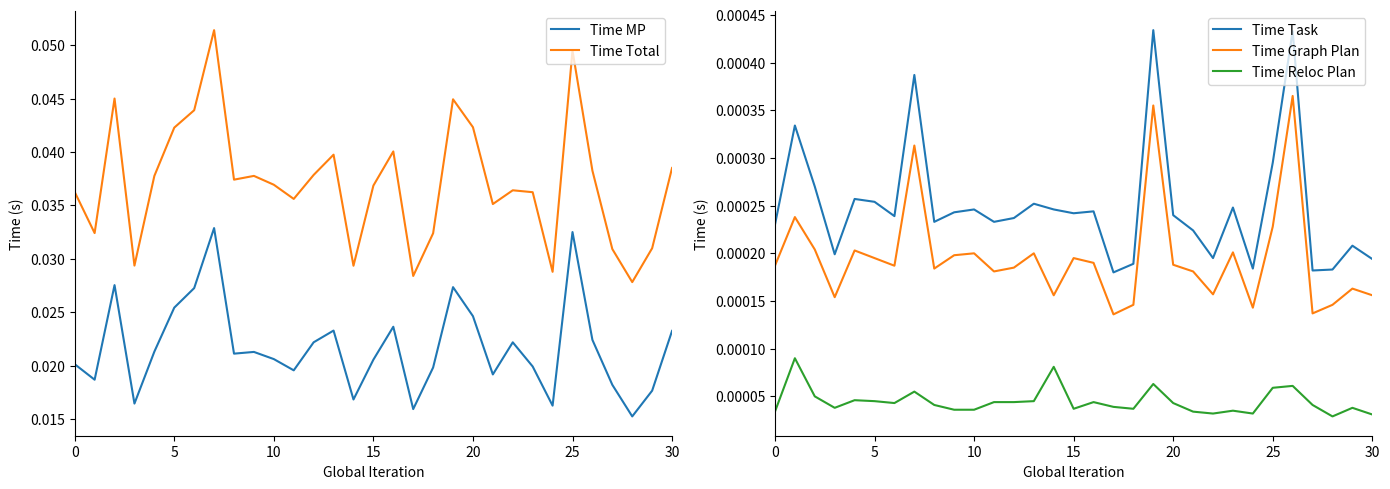

List the series in order of their peak value, lowest first.

Time Reloc Plan, Time Graph Plan, Time Task, Time MP, Time Total